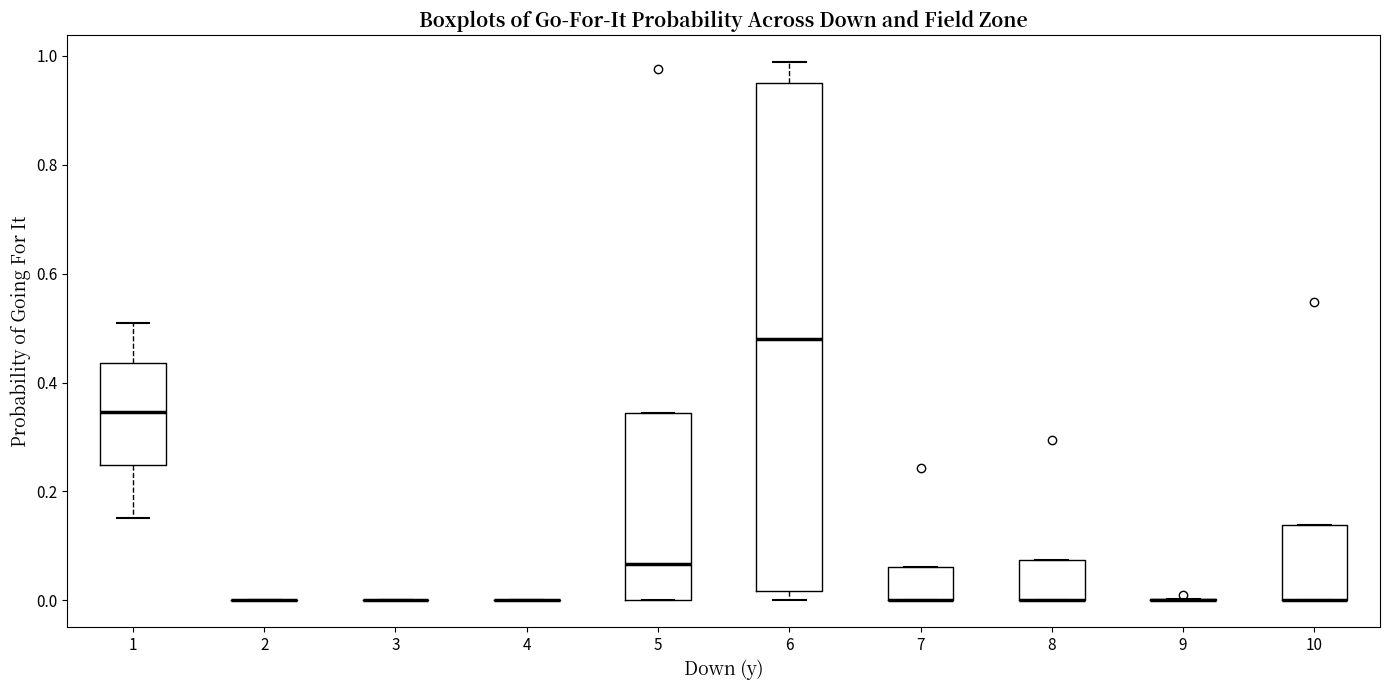

Reading left to right, read every box against the y-axis: the position of its median line, the range the box covers, and the ends of its whiskers. The values are not printed on the chart, so give them approximately, as read against the axis.

1: median 0.34, box 0.24 to 0.44, whiskers 0.16 to 0.50
2: box collapsed to a line at 0.00, whiskers 0.00 to 0.00
3: box collapsed to a line at 0.00, whiskers 0.00 to 0.00
4: box collapsed to a line at 0.00, whiskers 0.00 to 0.00
5: median 0.06, box 0.00 to 0.34, whiskers 0.00 to 0.34
6: median 0.48, box 0.02 to 0.94, whiskers 0.00 to 0.98
7: median 0.00 (drawn on the box's lower edge), box 0.00 to 0.06, whiskers 0.00 to 0.06
8: median 0.00 (drawn on the box's lower edge), box 0.00 to 0.08, whiskers 0.00 to 0.08
9: box collapsed to a line at 0.00, whiskers 0.00 to 0.00
10: median 0.00 (drawn on the box's lower edge), box 0.00 to 0.14, whiskers 0.00 to 0.14